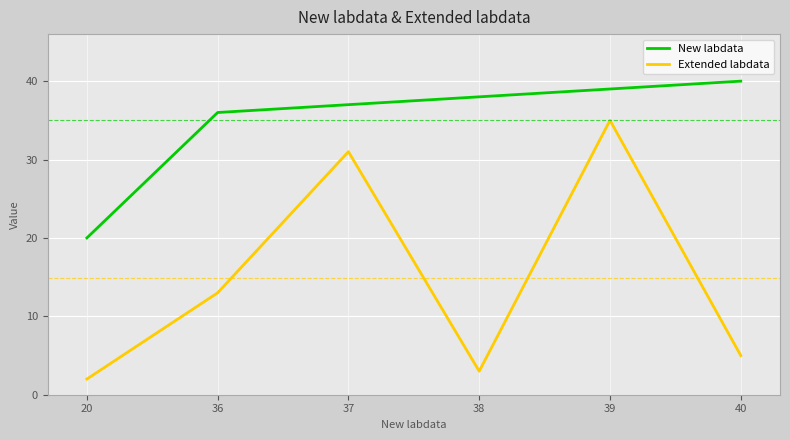

What is the spread (max minus min) of values at 39?

4